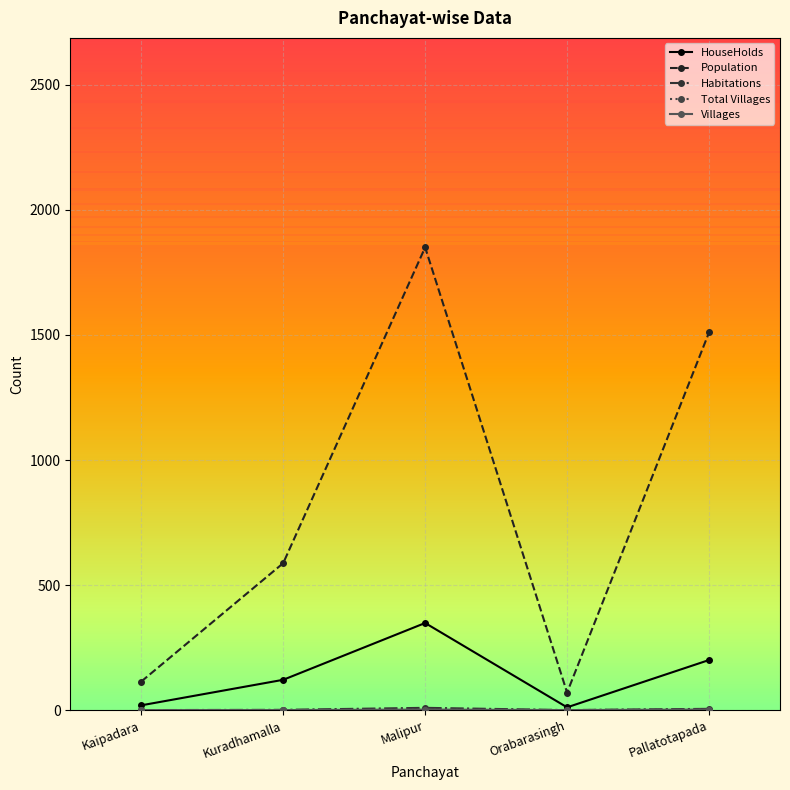

Which series has the largest total across all categories?

Population